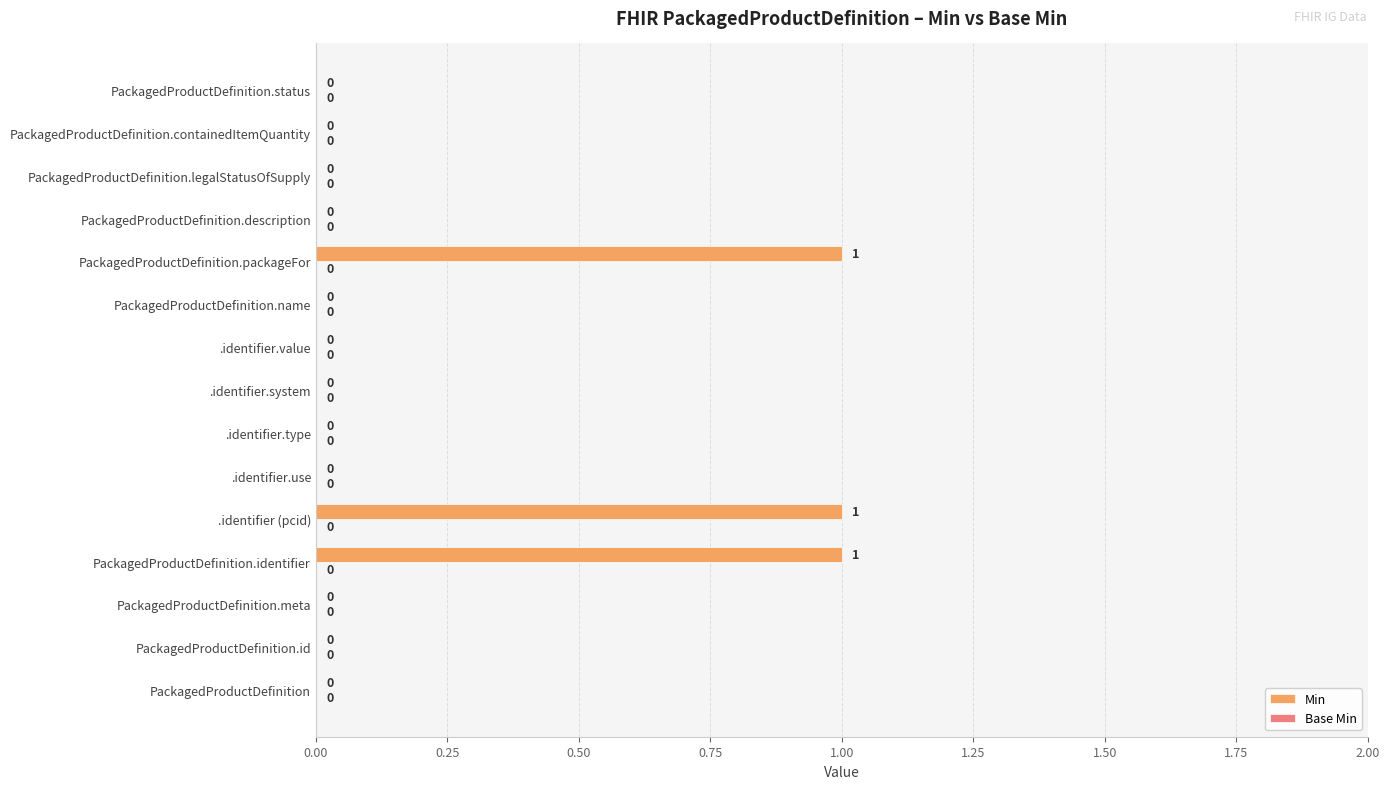

What is the change in value from PackagedProductDefinition.name to PackagedProductDefinition.packageFor?

+1